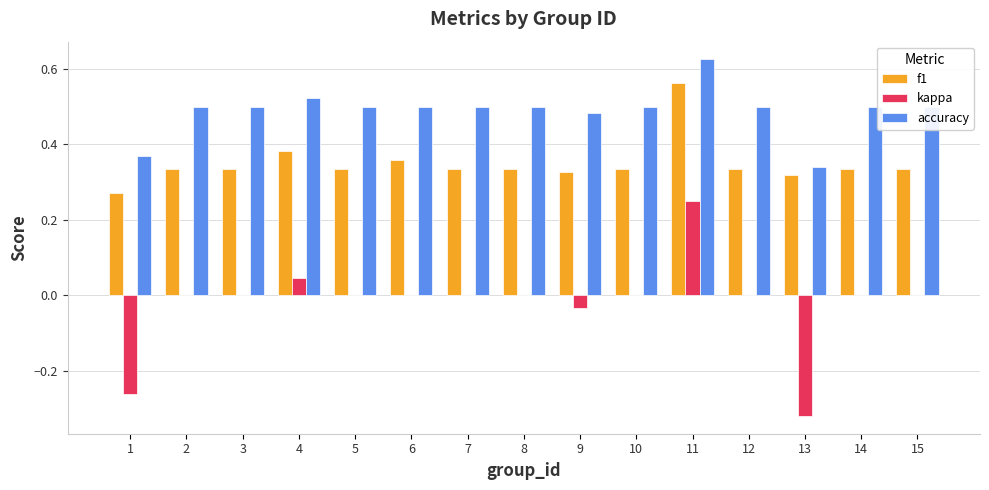

What is the sum of the accuracy values at 14 and 3?

1.0